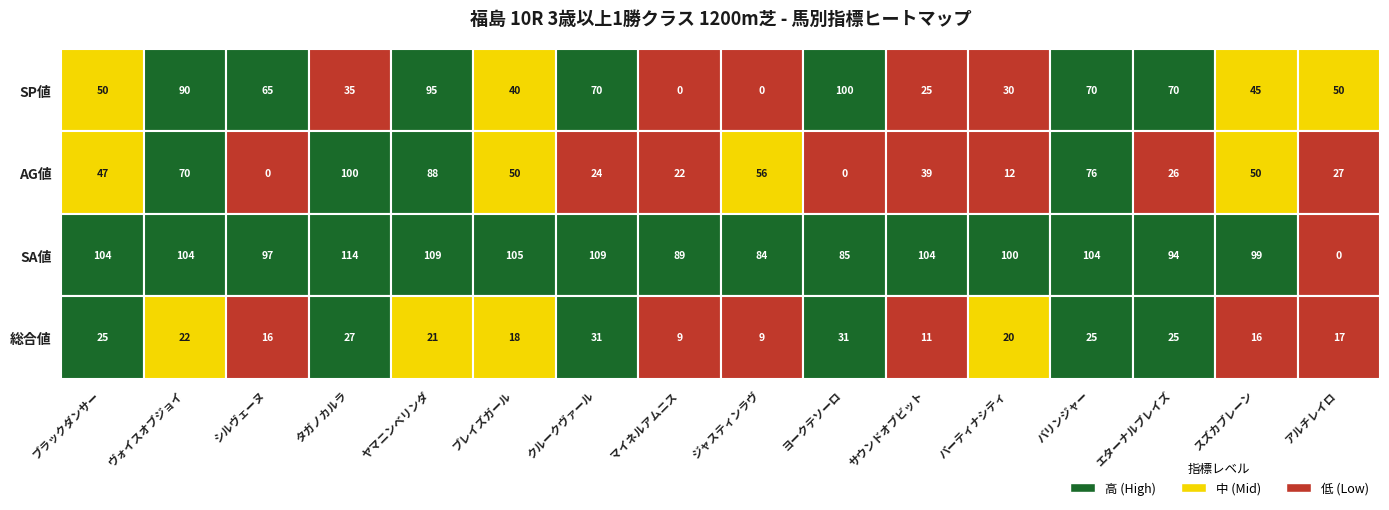

What is the average value of the AG値 series?

43